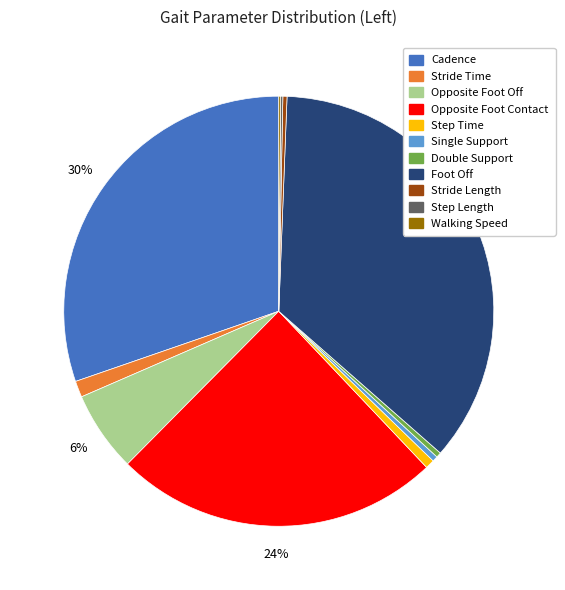

The Opposite Foot Contact slice represents 24% of the pie. True or false?

True